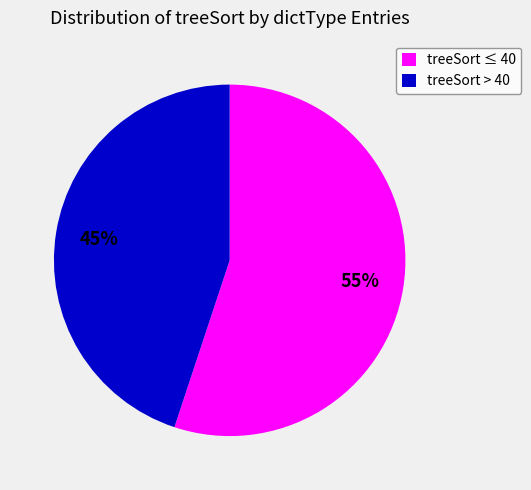

Between treeSort ≤ 40 and treeSort > 40, which is larger?

treeSort ≤ 40